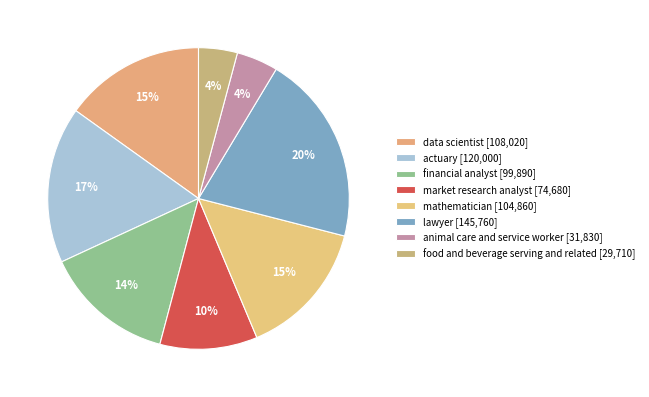

Is there any slice that represents more than half of the pie?

No